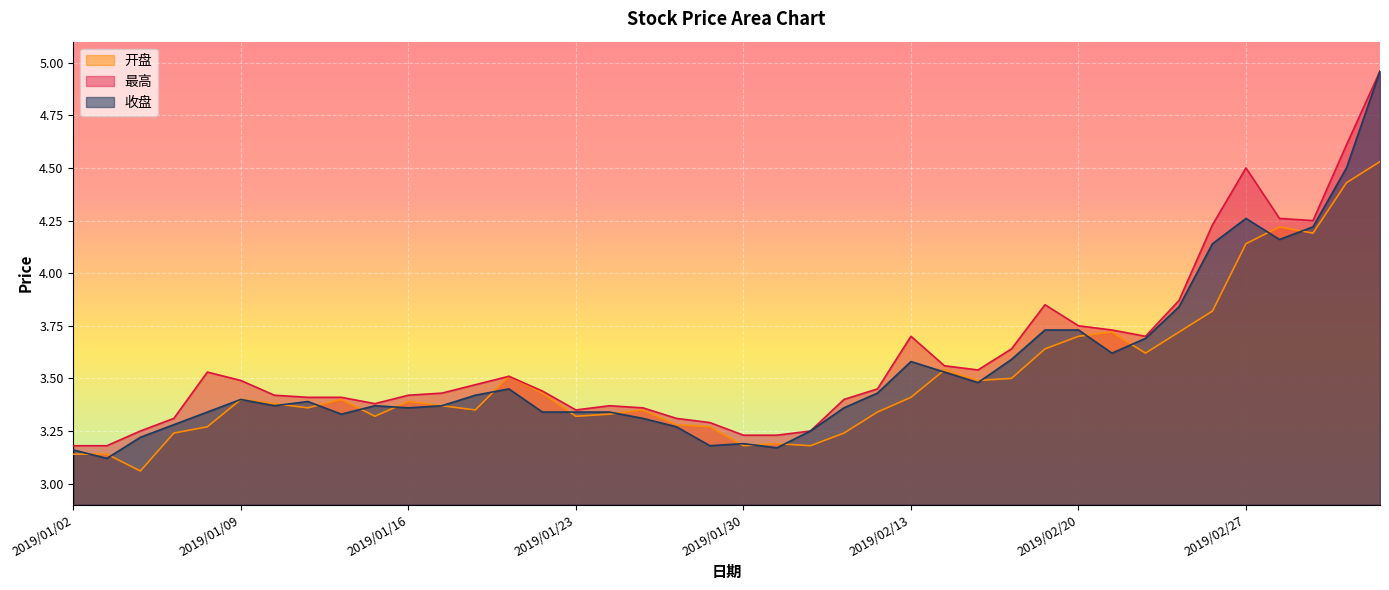

What is the value of the 收盘 point at the 19th from the left?

3.3